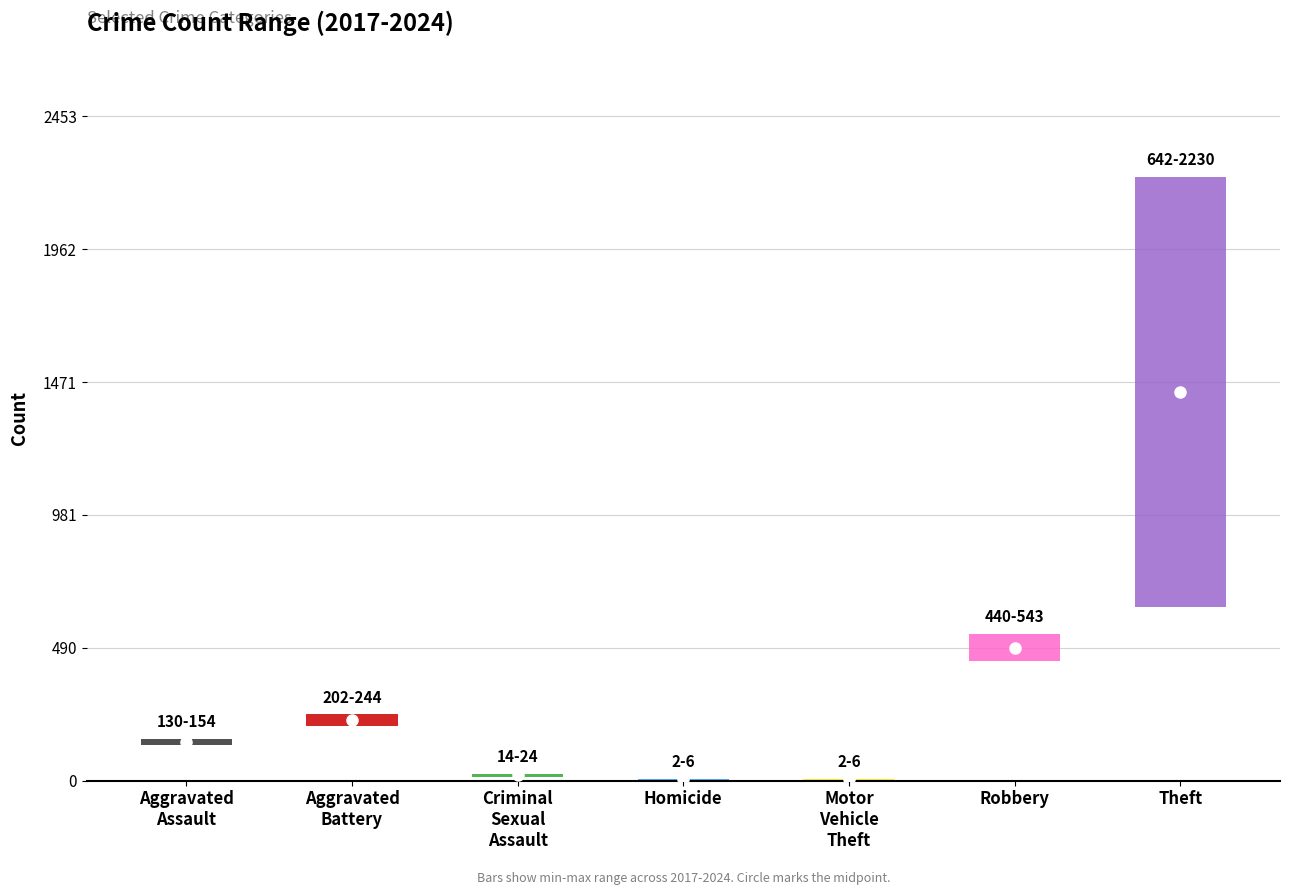

Count the number of categories in the chart.

7